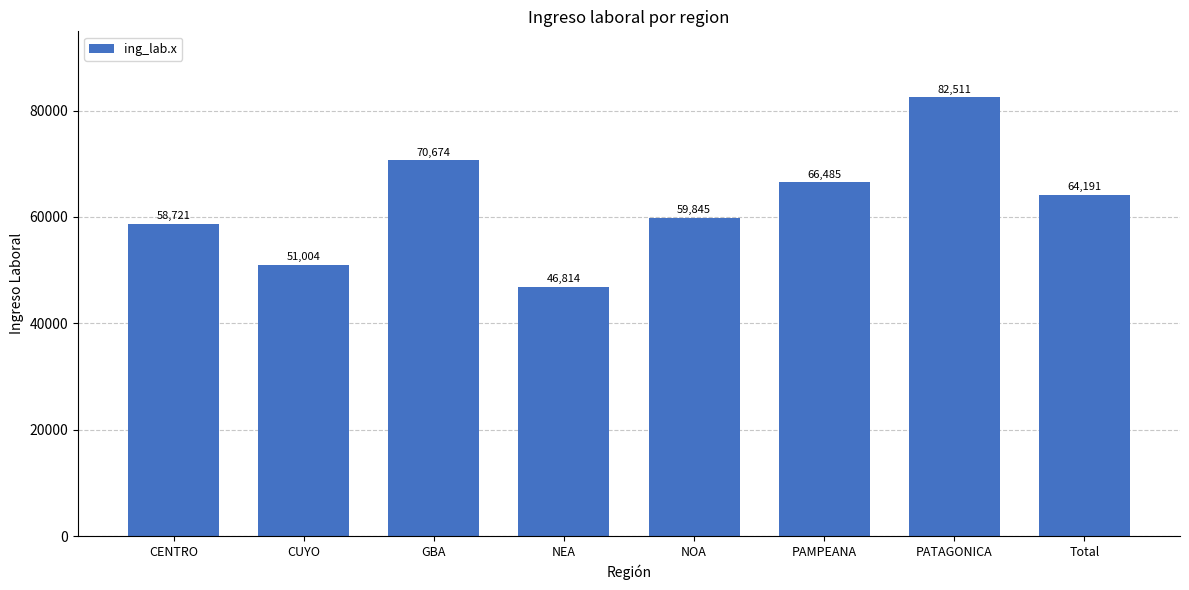

Where does the data first go above 64191?

GBA